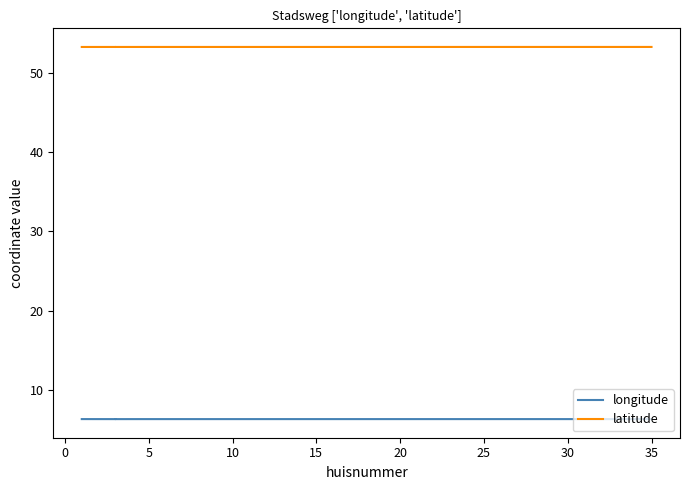

Is the value of longitude at 35 greater than the value of latitude at 10?

No